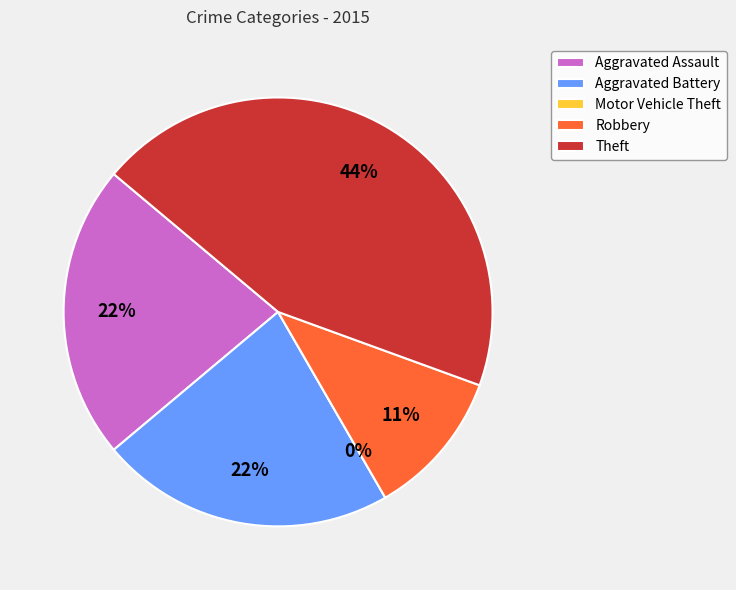

To the nearest percent, what is the average slice percentage?

20%